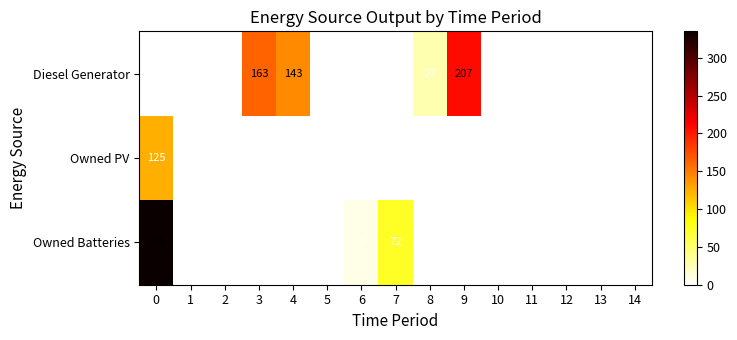

Count the Diesel Generator values in the range 0 to 27.

12